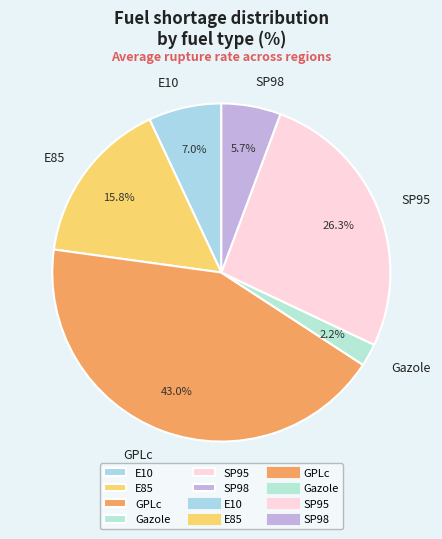

To the nearest percent, what is the difference between the SP98 and SP95 slice percentages?

21%